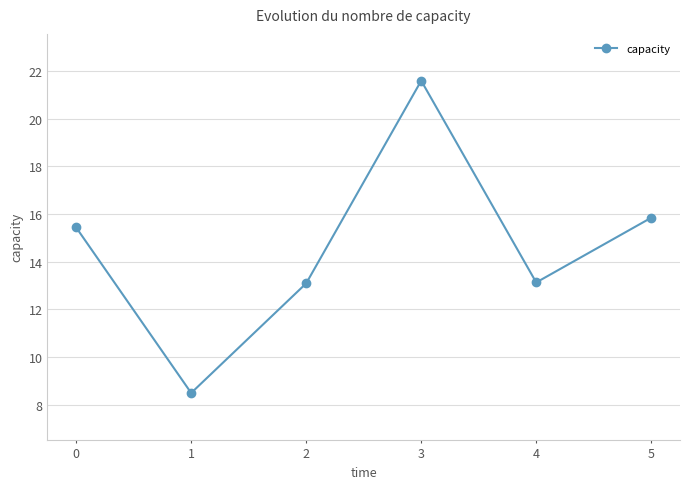

Reading left to right, transcribe all the data shown in this chart.

0=15.4	1=8.5	2=13.1	3=21.6	4=13.1	5=15.8